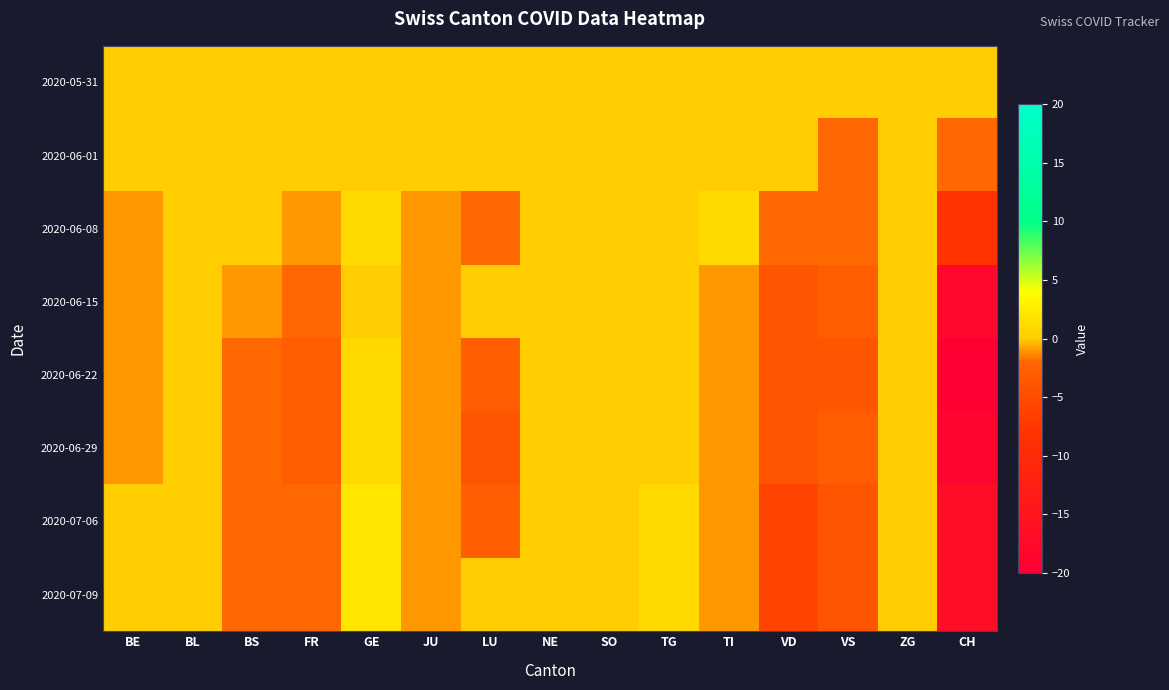

Reading right to left, list all the values displayed in this chart.

2020-05-31: CH=0	ZG=0	VS=0	VD=0	TI=0	TG=0	SO=0	NE=0	LU=0	JU=0	GE=0	FR=0	BS=0	BL=0	BE=0
2020-06-01: CH=-2	ZG=0	VS=-2	VD=0	TI=0	TG=0	SO=0	NE=0	LU=0	JU=0	GE=0	FR=0	BS=0	BL=0	BE=0
2020-06-08: CH=-8	ZG=0	VS=-2	VD=-2	TI=1	TG=0	SO=0	NE=0	LU=-2	JU=-1	GE=1	FR=-1	BS=0	BL=0	BE=-1
2020-06-15: CH=-18	ZG=0	VS=-3	VD=-4	TI=-1	TG=0	SO=0	NE=0	LU=0	JU=-1	GE=0	FR=-2	BS=-1	BL=0	BE=-1
2020-06-22: CH=-20	ZG=0	VS=-4	VD=-4	TI=-1	TG=0	SO=0	NE=0	LU=-3	JU=-1	GE=1	FR=-3	BS=-2	BL=0	BE=-1
2020-06-29: CH=-19	ZG=0	VS=-3	VD=-4	TI=-1	TG=0	SO=0	NE=0	LU=-4	JU=-1	GE=1	FR=-3	BS=-2	BL=0	BE=-1
2020-07-06: CH=-17	ZG=0	VS=-4	VD=-6	TI=-1	TG=1	SO=0	NE=0	LU=-3	JU=-1	GE=2	FR=-2	BS=-2	BL=0	BE=0
2020-07-09: CH=-17	ZG=0	VS=-4	VD=-6	TI=-1	TG=1	SO=0	NE=0	LU=0	JU=-1	GE=2	FR=-2	BS=-2	BL=0	BE=0